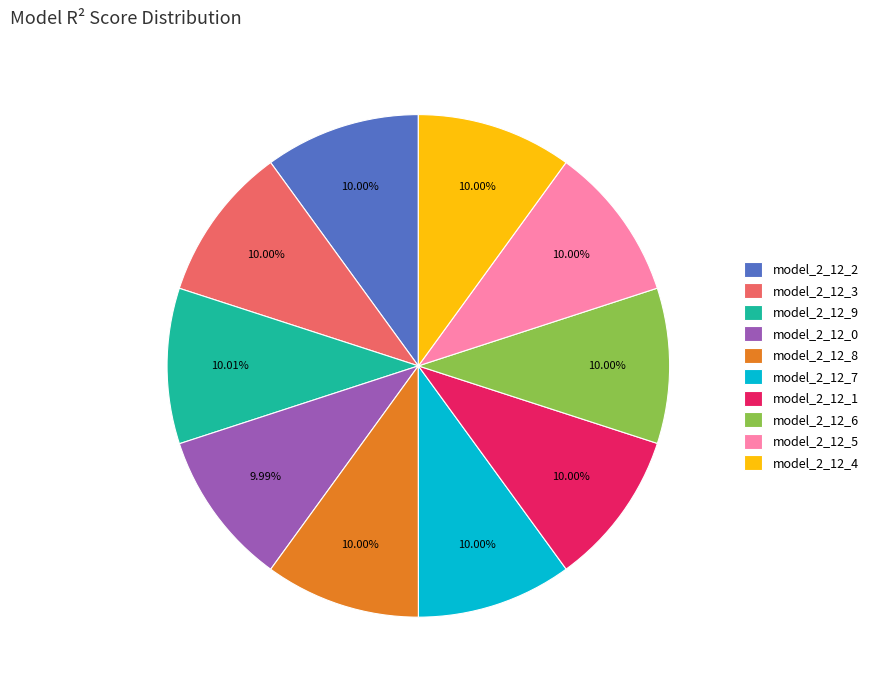

Does any single category account for the majority?

No